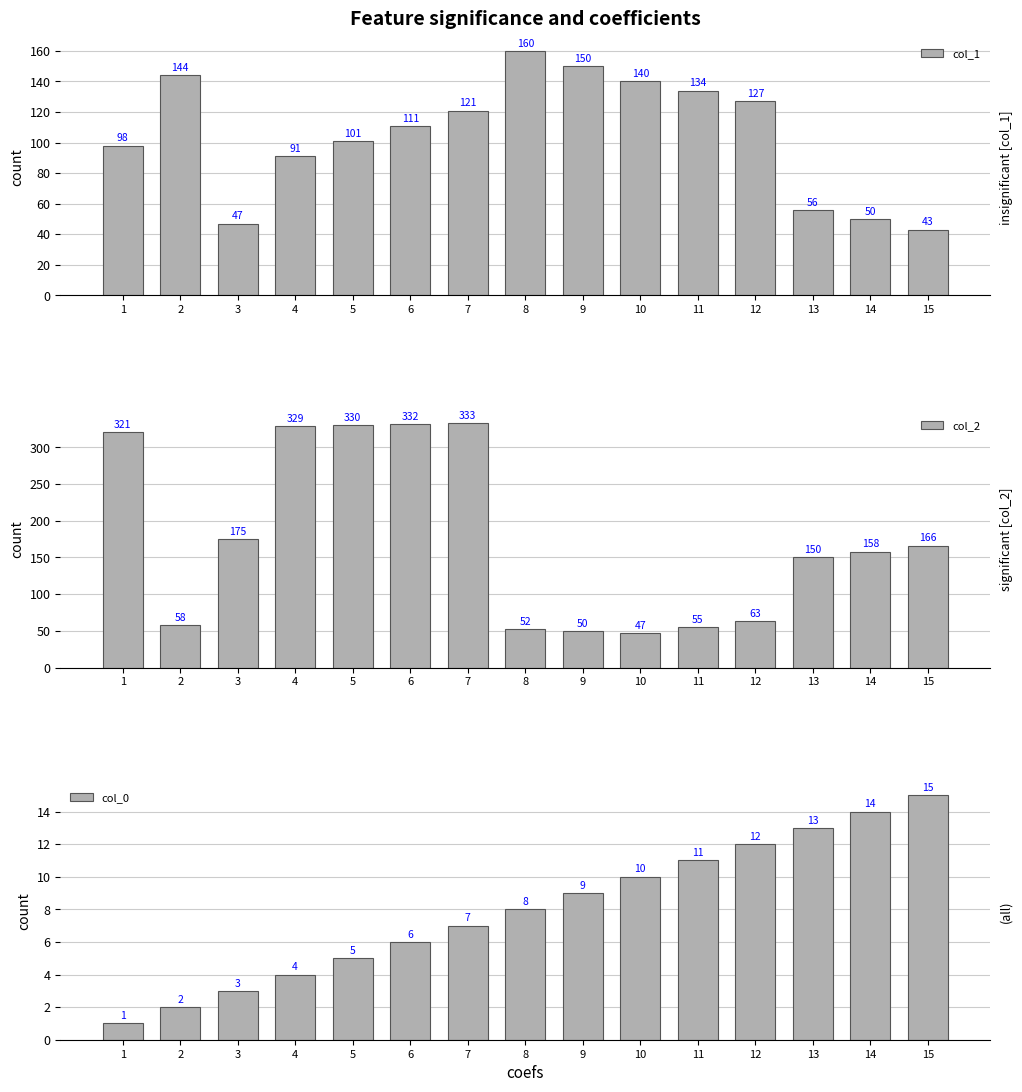

What is the sum of all col_2 values?

2619